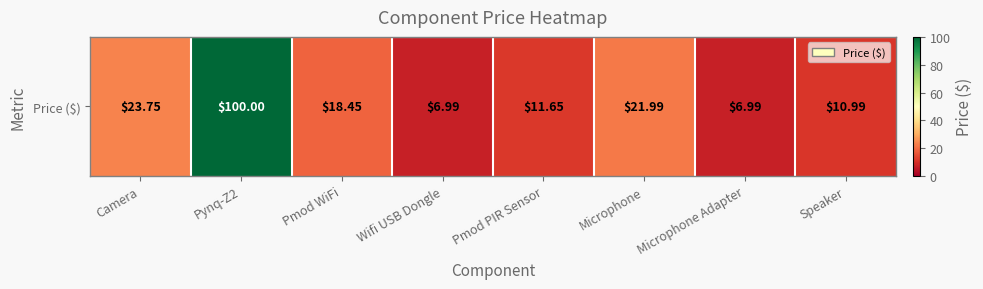

What is the difference between the maximum and minimum values?

93.0